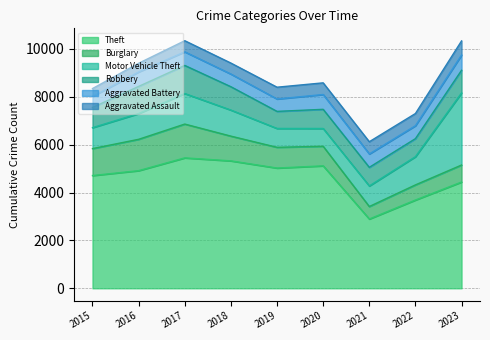

Does the chart have visible grid lines?

Yes